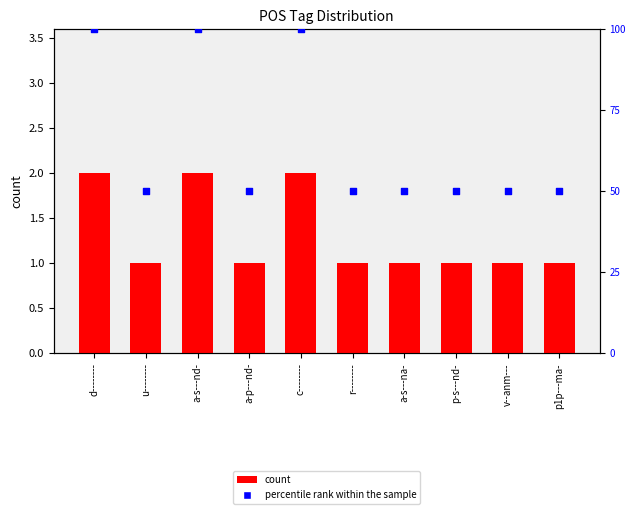

Which series contains the highest Y value?

percentile rank within the sample